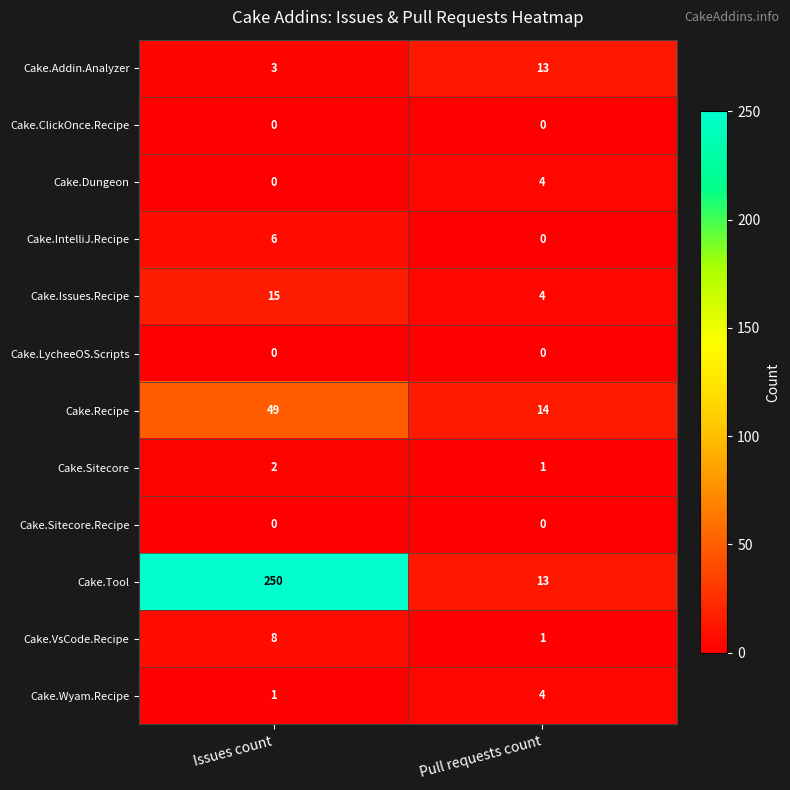

At how many categories does at least one series exceed 123?

1